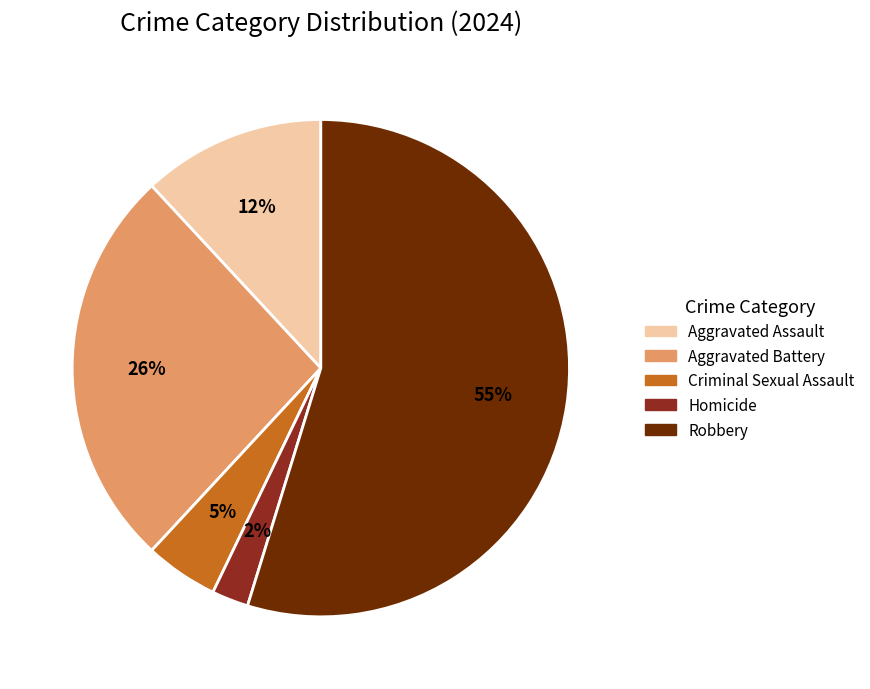

To the nearest percent, what is the average slice percentage?

20%